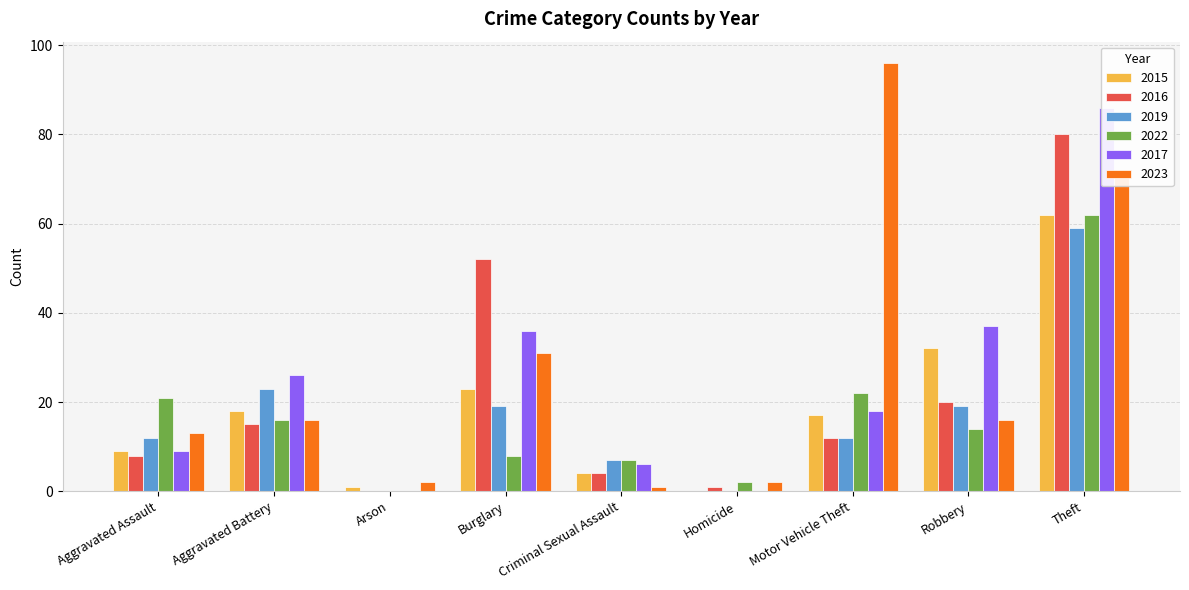

At how many categories does at least one series exceed 13?

6